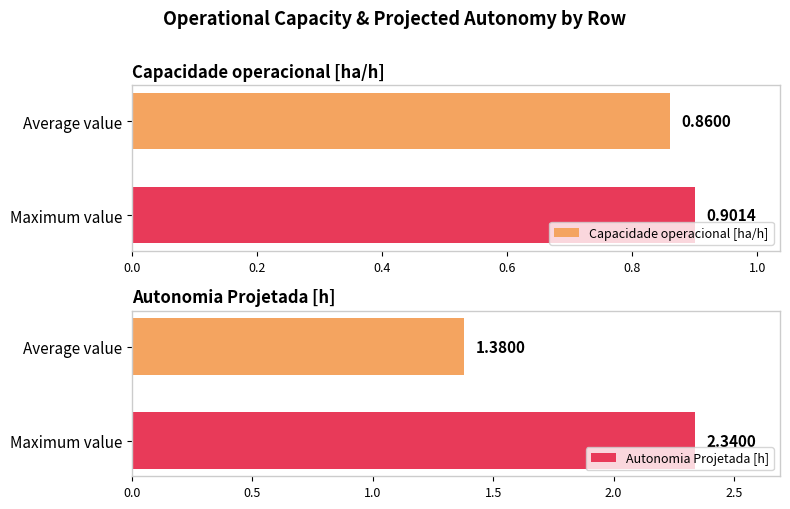

What is the greatest value displayed?

2.3